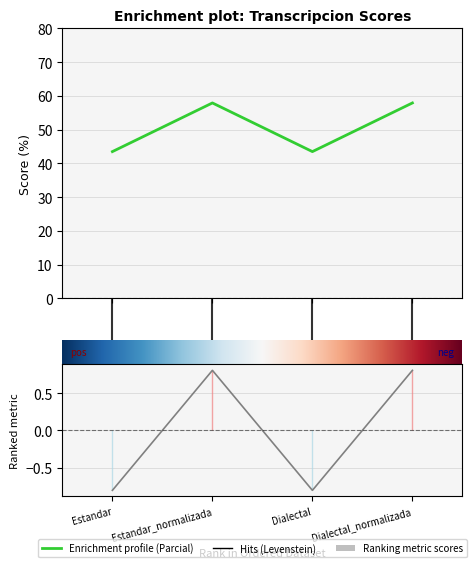

In Parcial, how many points are higher than both neighbors (excluding endpoints)?

1